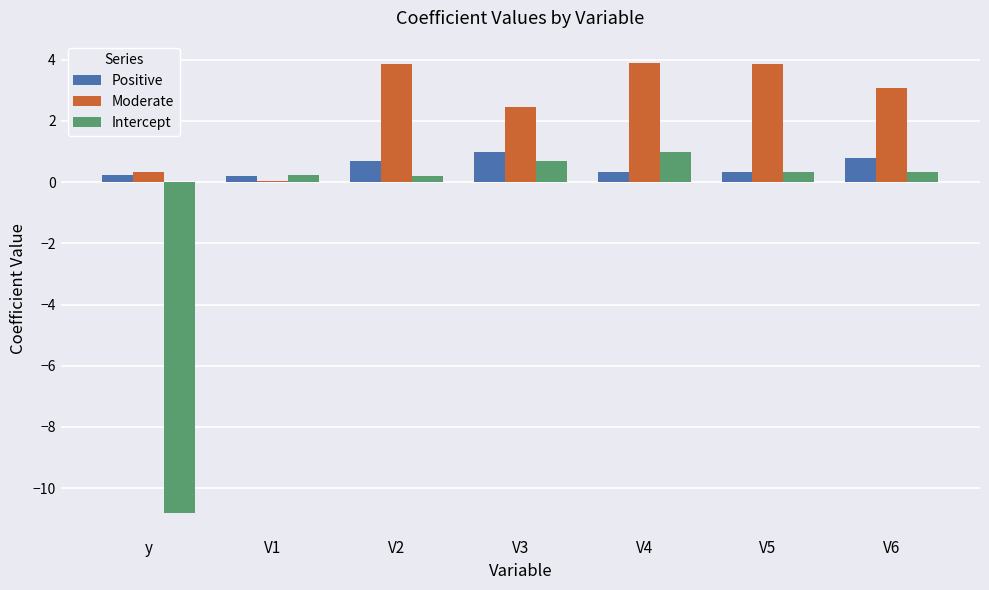

What are all the series names shown in the legend?

Positive, Moderate, Intercept